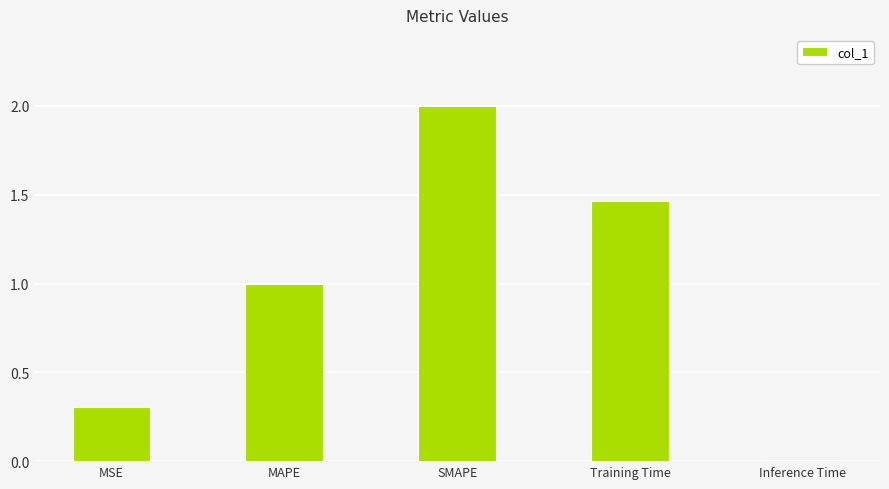

What is the difference between the values at Inference Time and SMAPE?

2.0